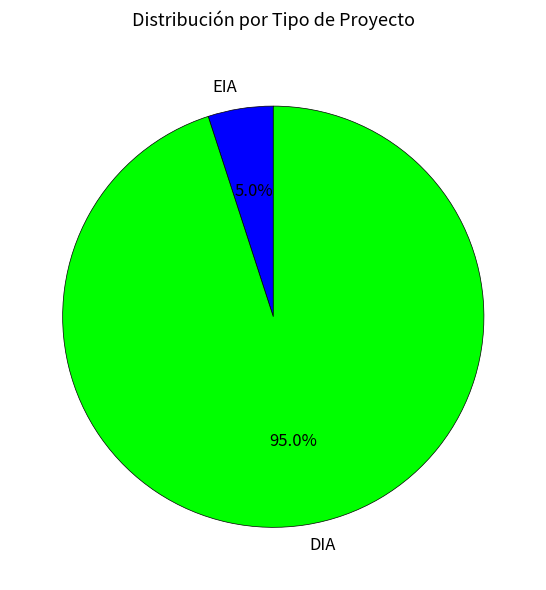

Is there a majority slice in this chart?

Yes